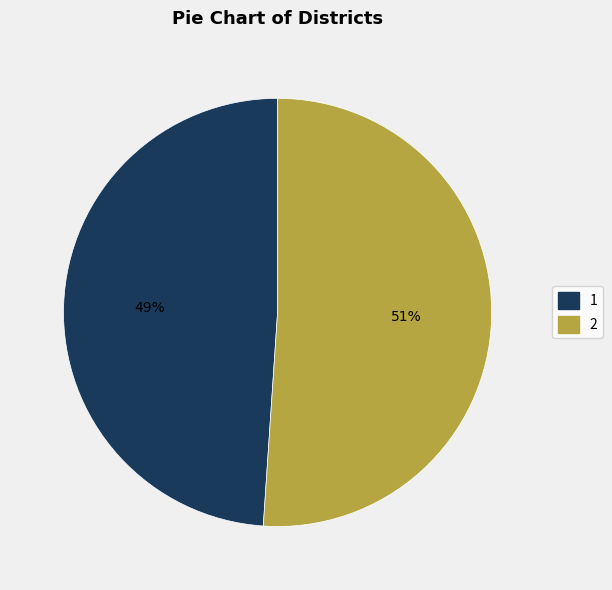

Combined, do 2 and 1 account for over 50%?

Yes